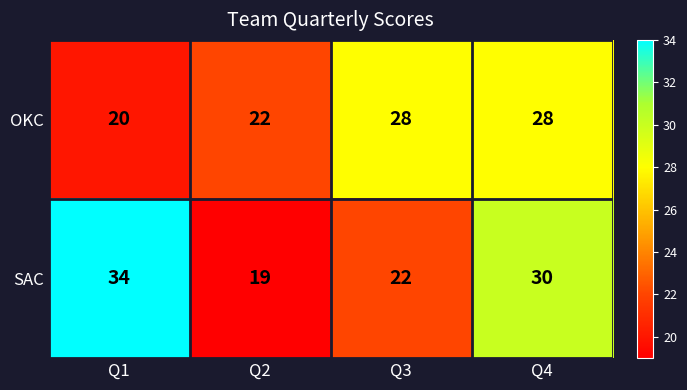

Rank the series at Q2 from highest to lowest value.

OKC, SAC